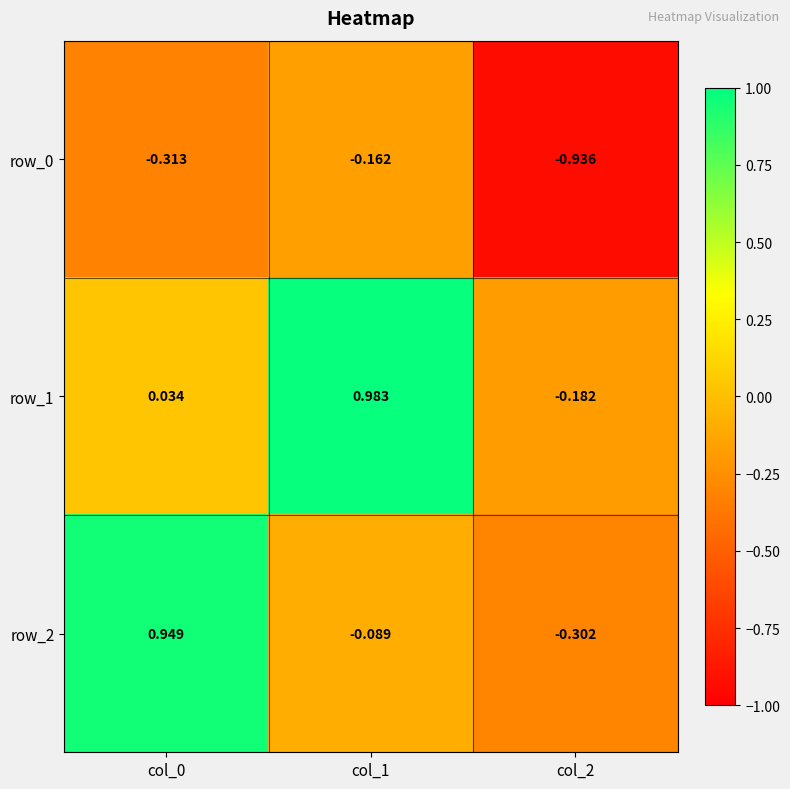

Rank the series at col_1 from highest to lowest value.

row_1, row_2, row_0